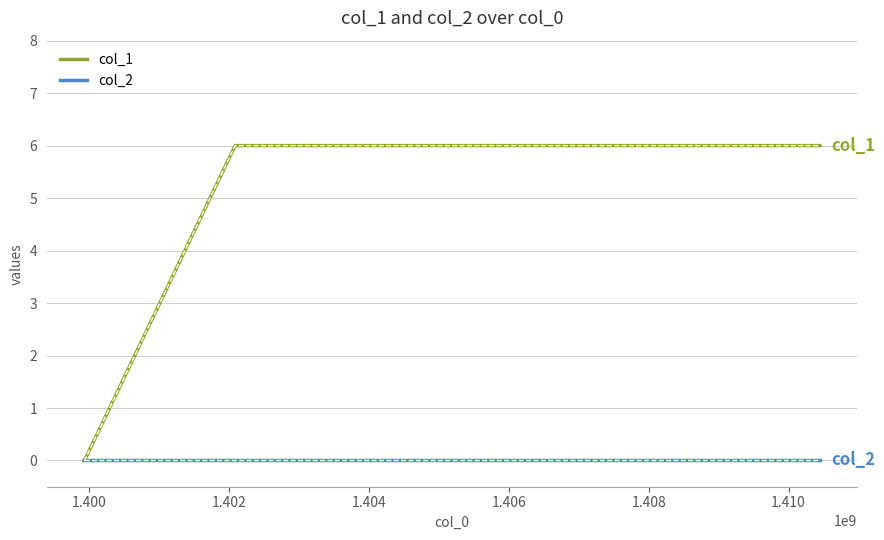

Rank the series by their average value, from lowest to highest.

col_2, col_1